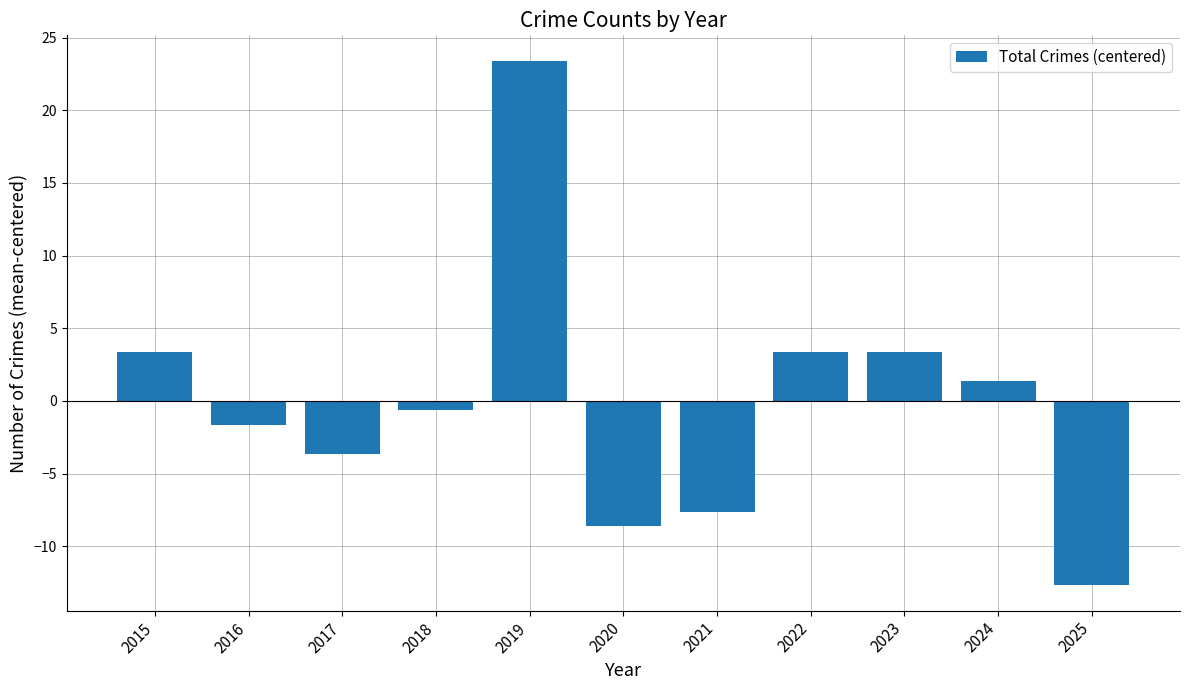

The chart shows a value of 23.4 at 2019. True or false?

True